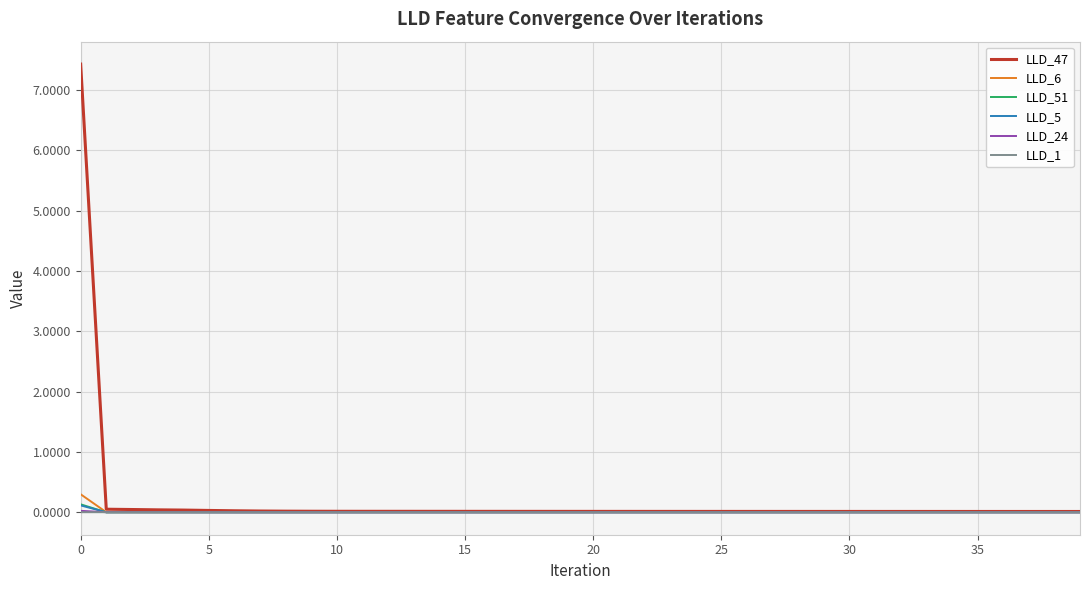

Which series has the widest spread of values?

LLD_47